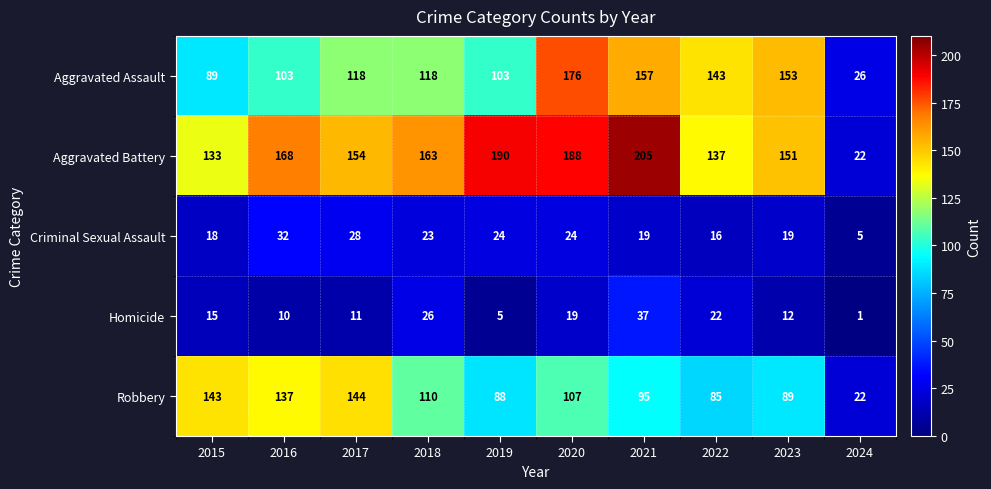

What is the total value across all series at 2023?

424